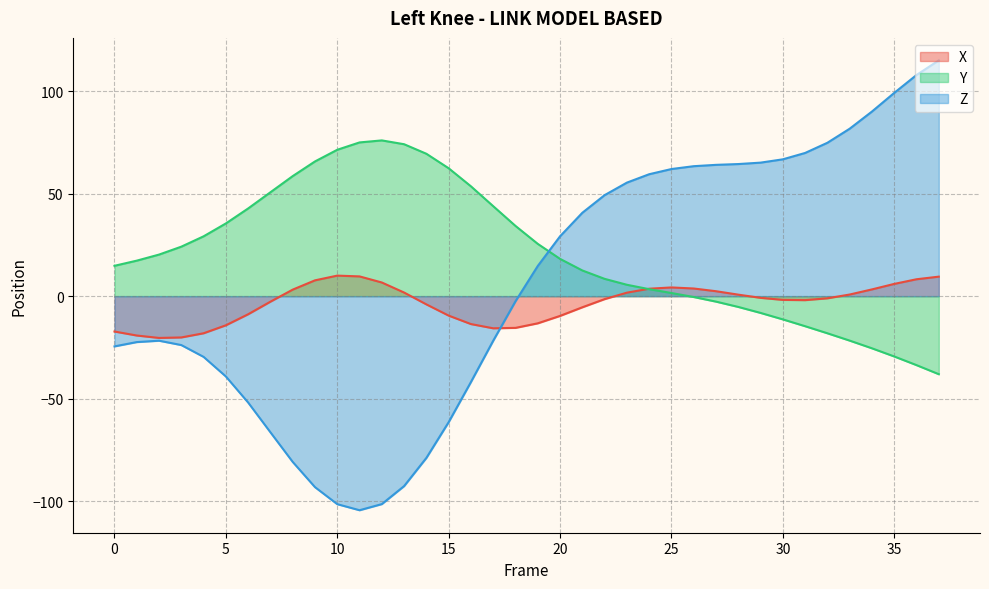

What is the greatest value displayed?

115.0